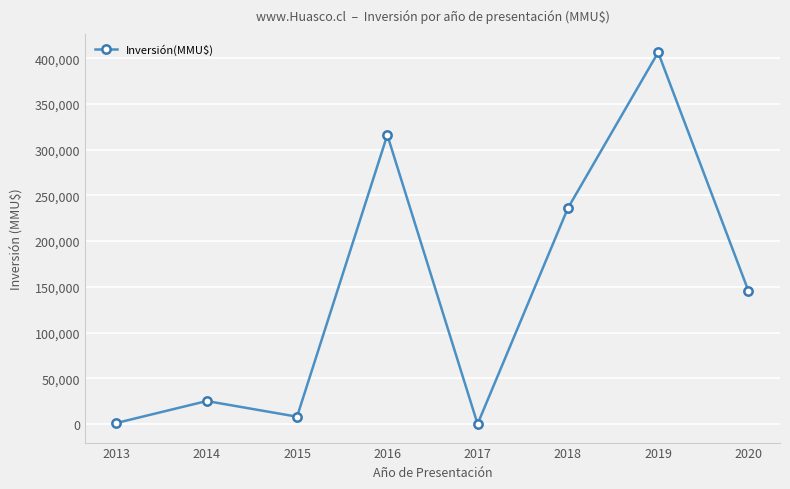

How many interior local peaks (higher than both neighbors) does the data have?

3